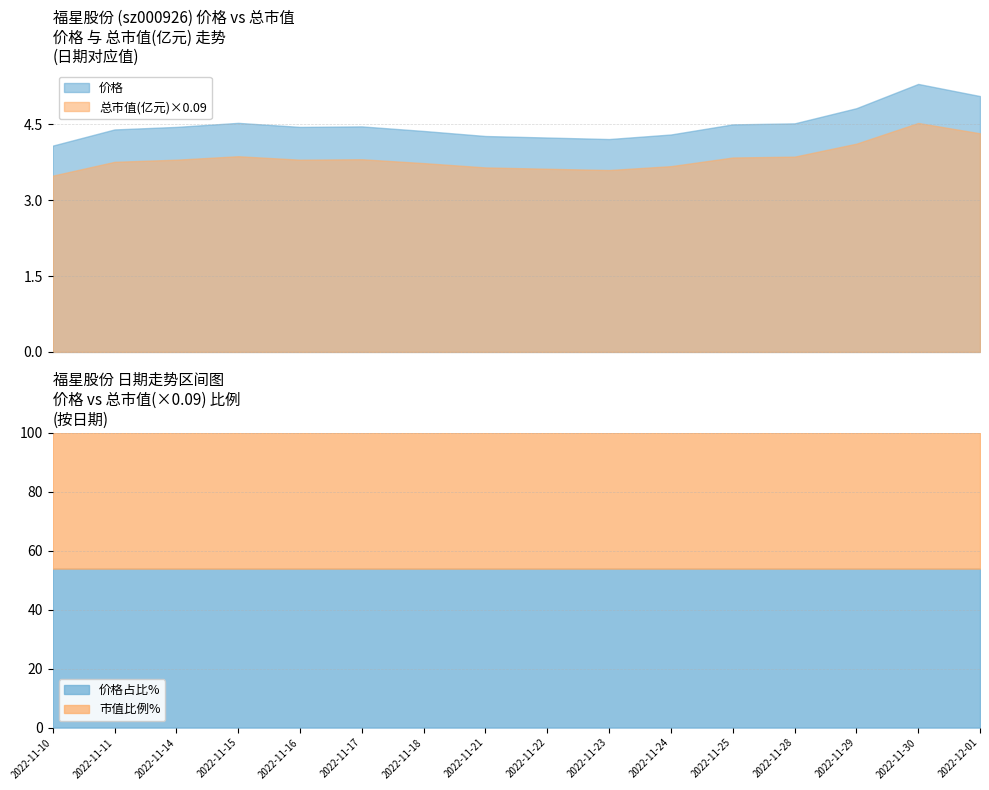

What is the highest value of the 总市值(亿元)×0.09 series?

4.5